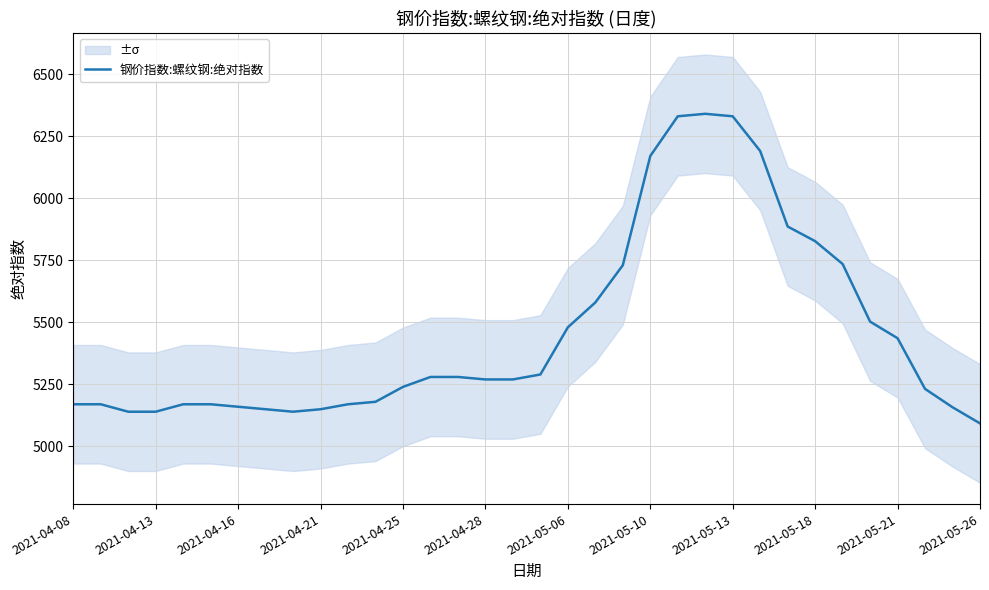

What is the value of the 1st point from the left?

5170